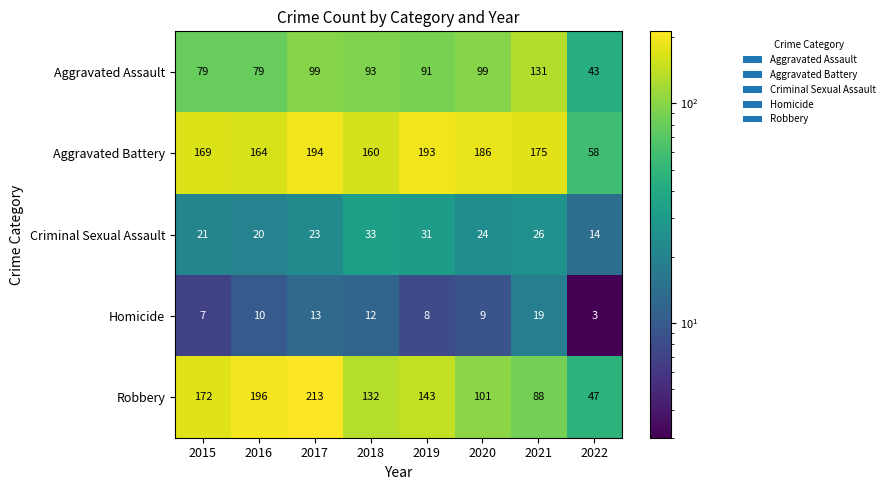

What is the sum of all Criminal Sexual Assault values?

192